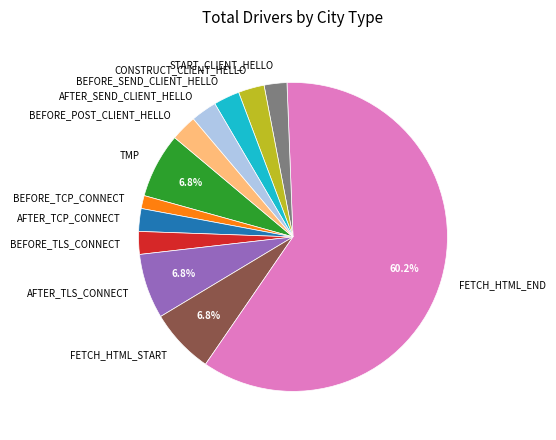

Is there a majority slice in this chart?

Yes